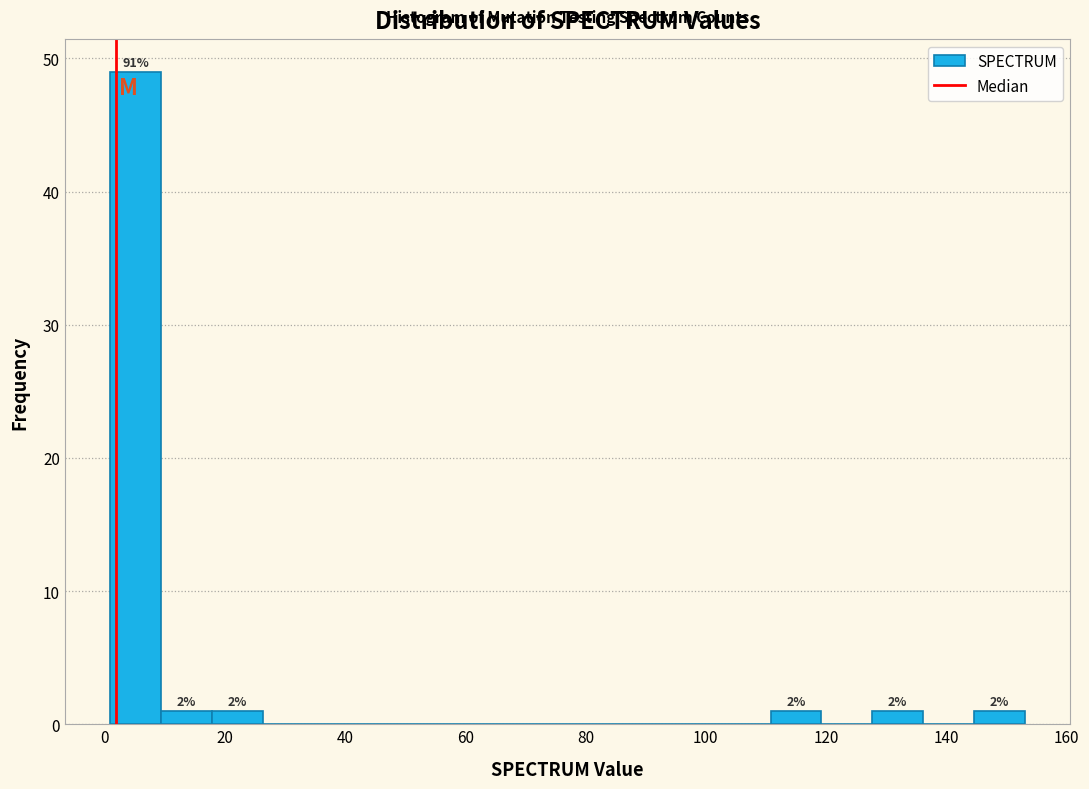

Which range on the x-axis has the tallest bar?

2 to 10